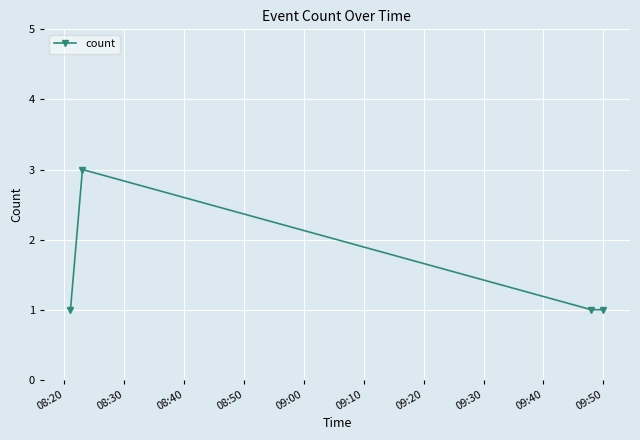

How many points are higher than both their immediate neighbors (excluding endpoints)?

1